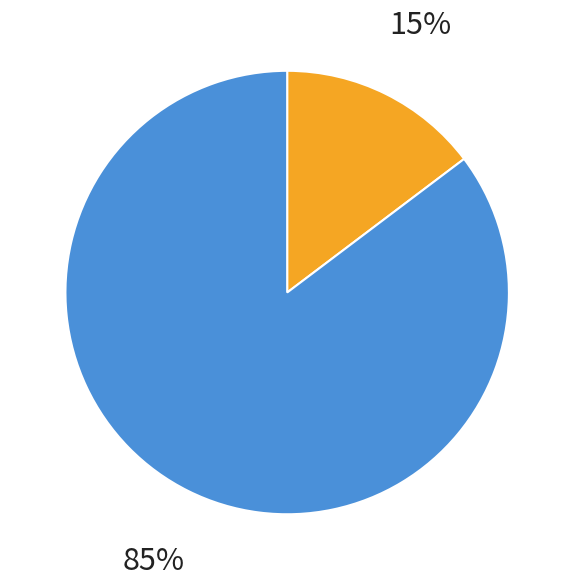

Does any single category account for the majority?

Yes